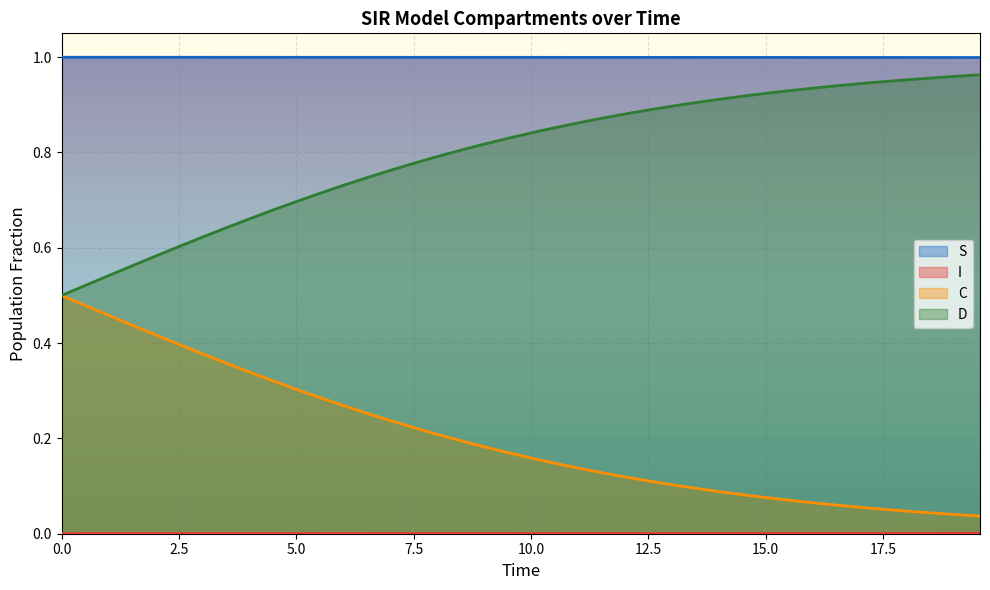

True or false: S and D cross at least once.

False